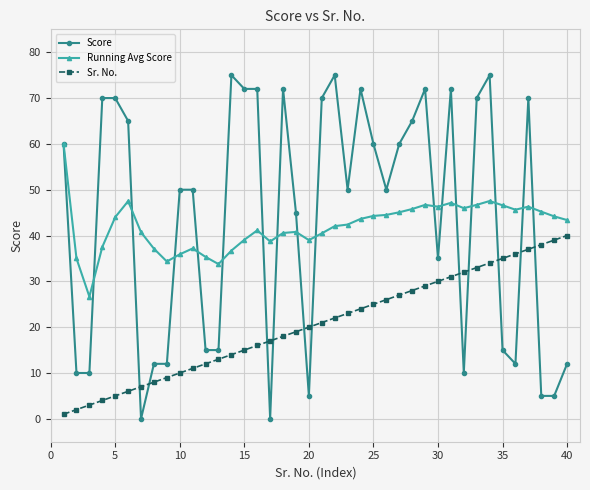

What is the difference between the maximum and minimum values in the Score series?

75.0